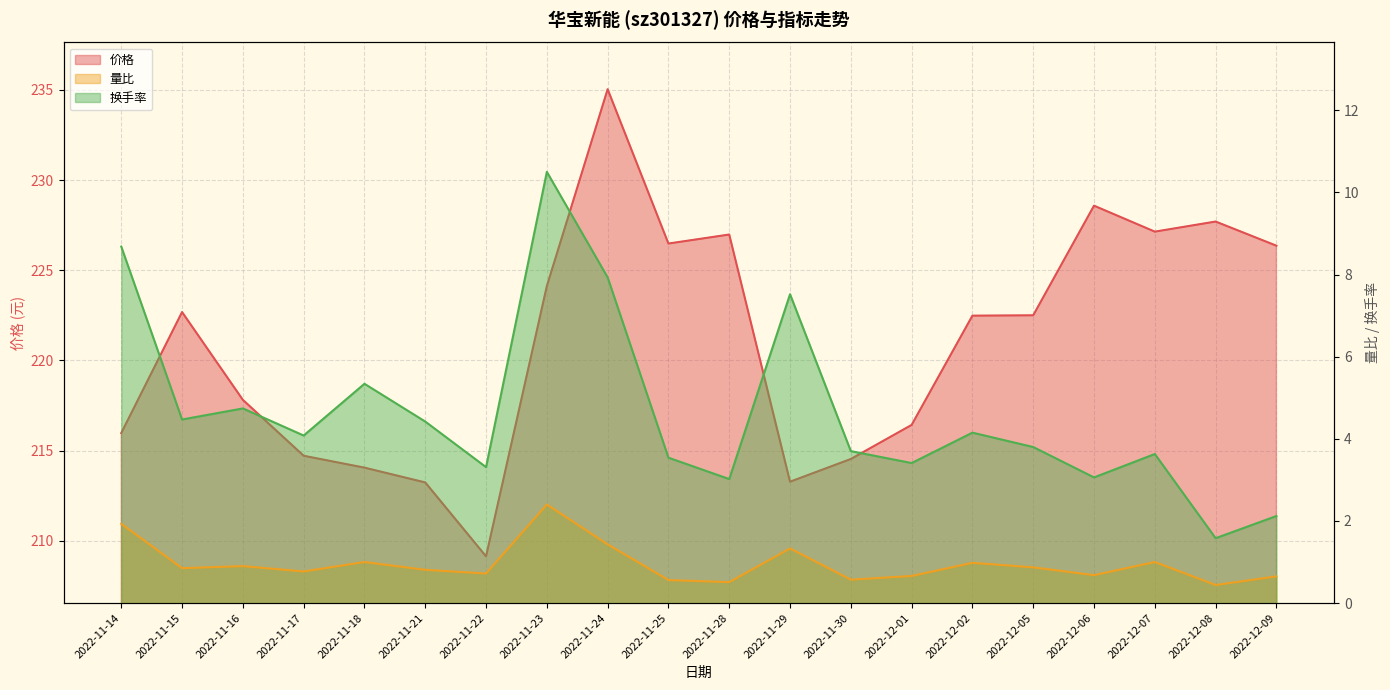

Which series has the widest spread of values?

价格